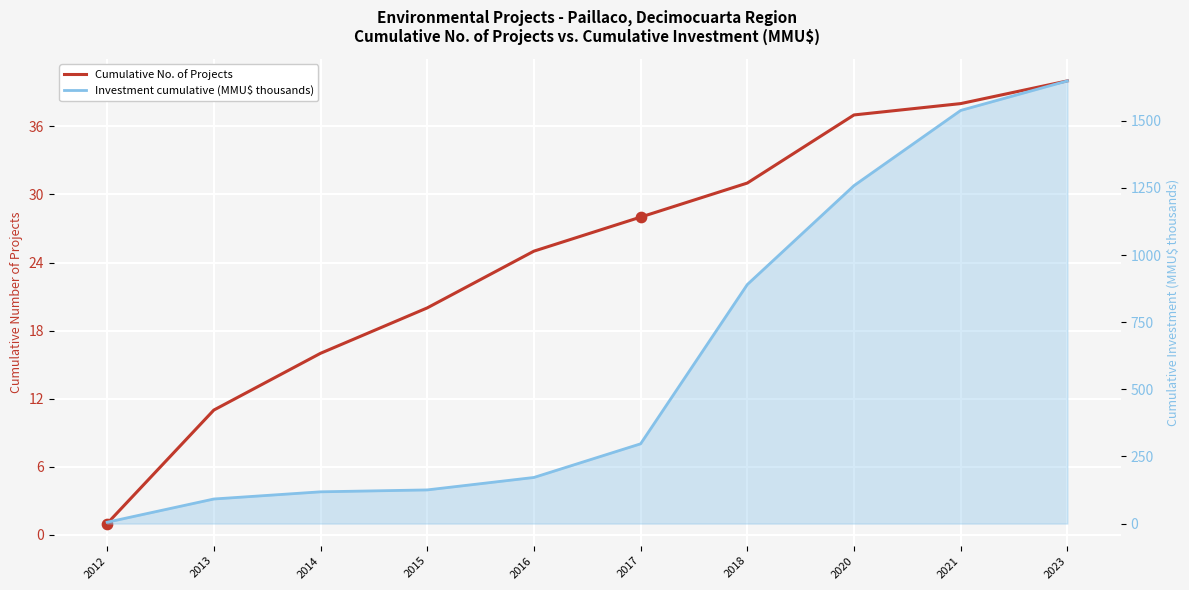

At how many categories does at least one series exceed 531?

4